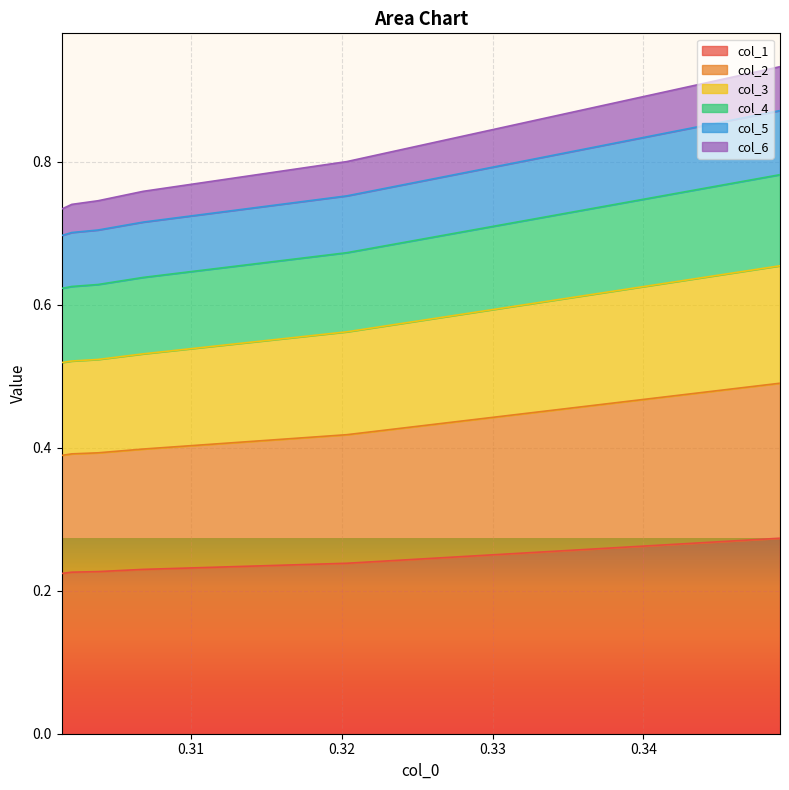

True or false: col_5 and col_1 intersect in this chart.

False